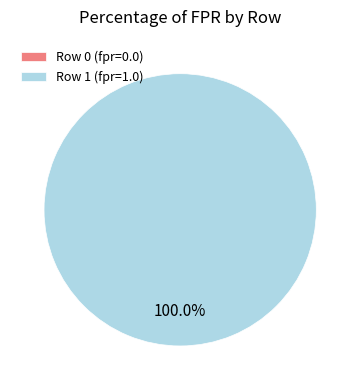

To the nearest percent, what is the difference between the largest and smallest slice percentages?

100%